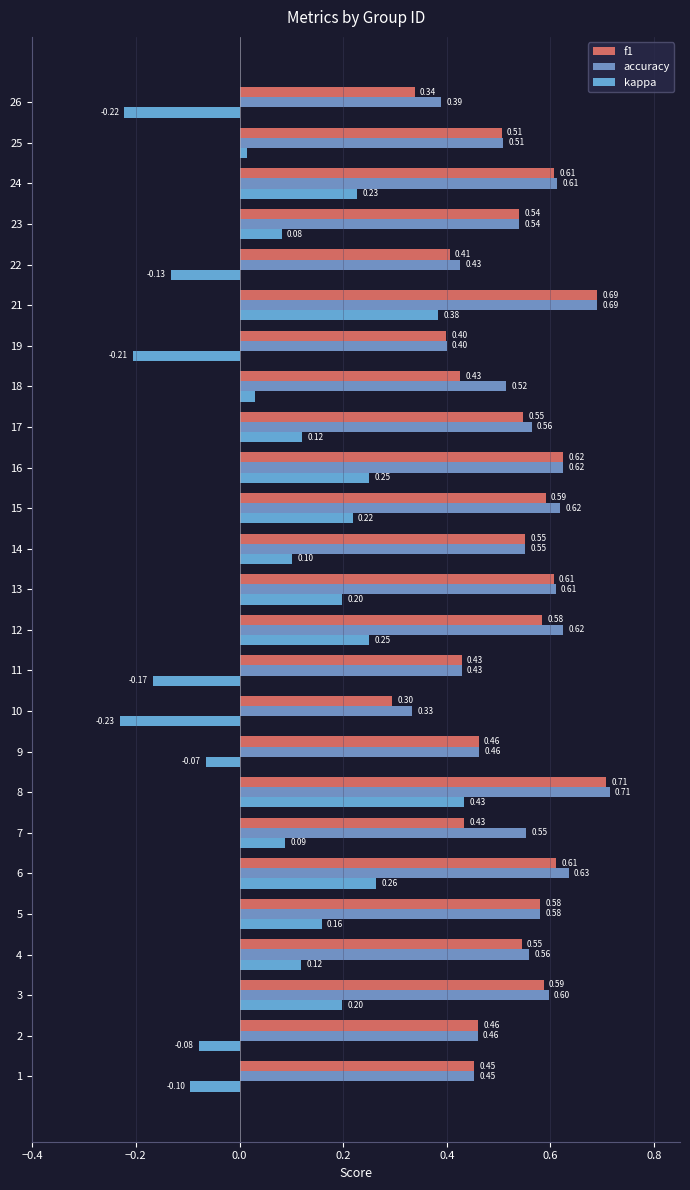

The value of f1 at 22 is 0.8. True or false?

False